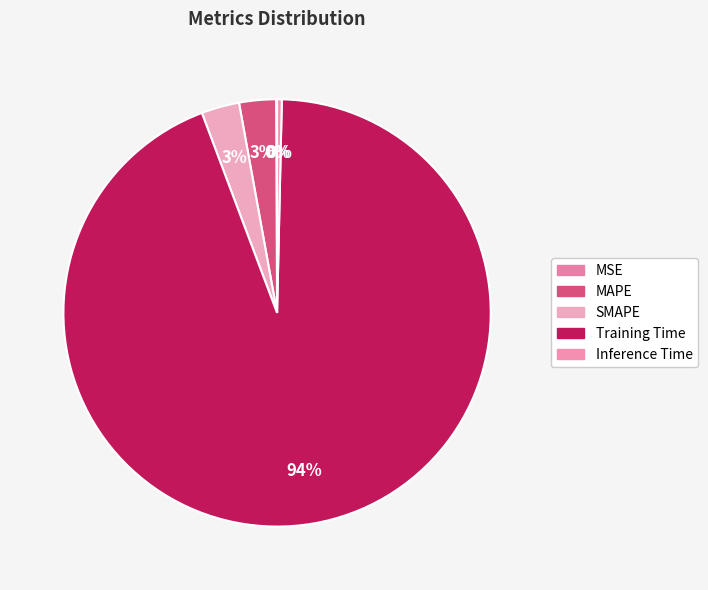

Which slice is the largest?

Training Time